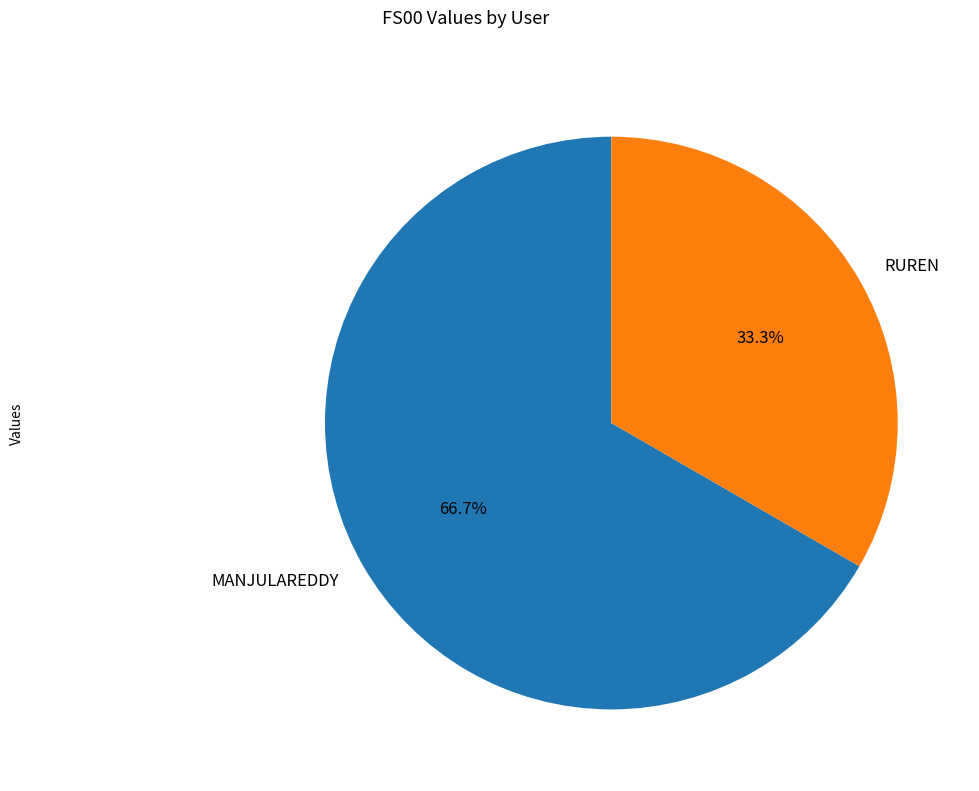

To the nearest percent, what portion does MANJULAREDDY represent?

67%